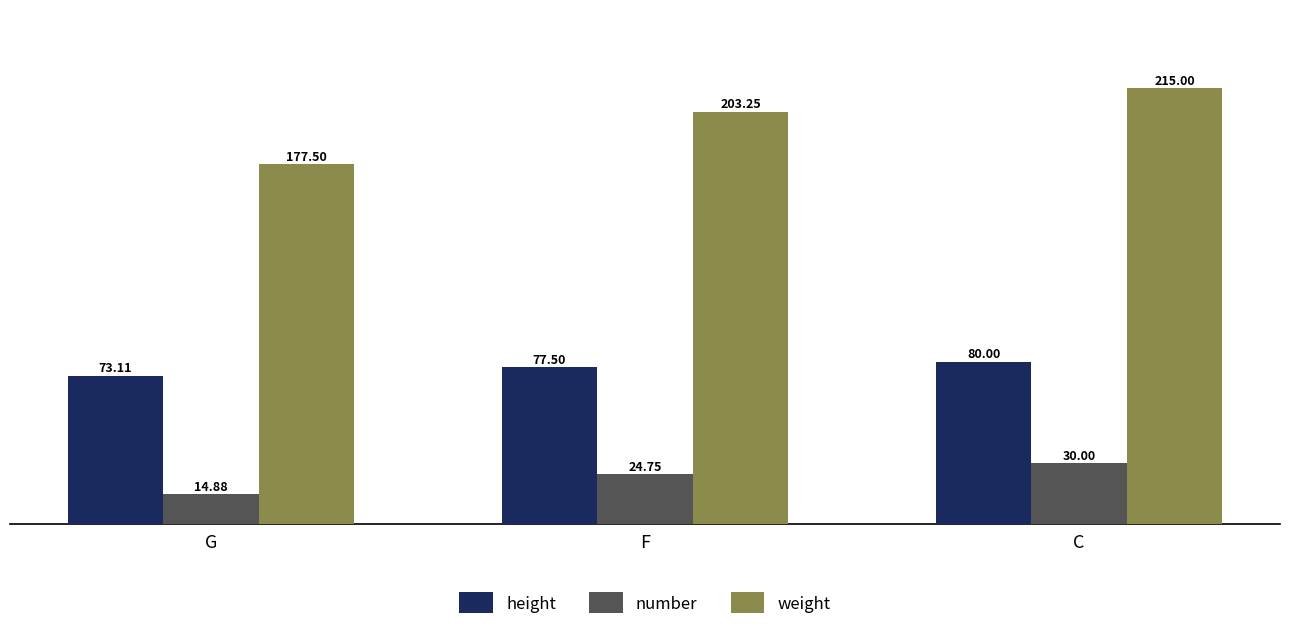

Is it true that number equals 30.0 at C?

True